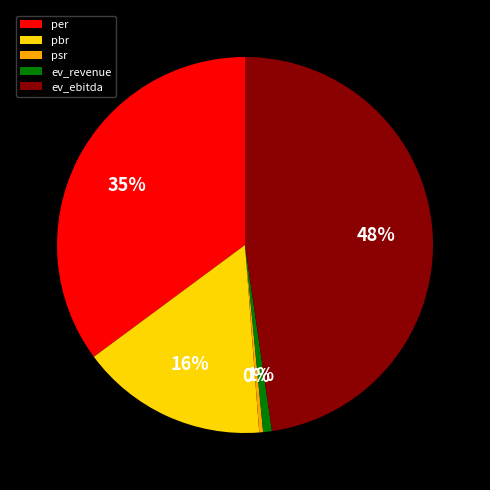

To the nearest percent, what percentage of the pie is ev_ebitda?

48%